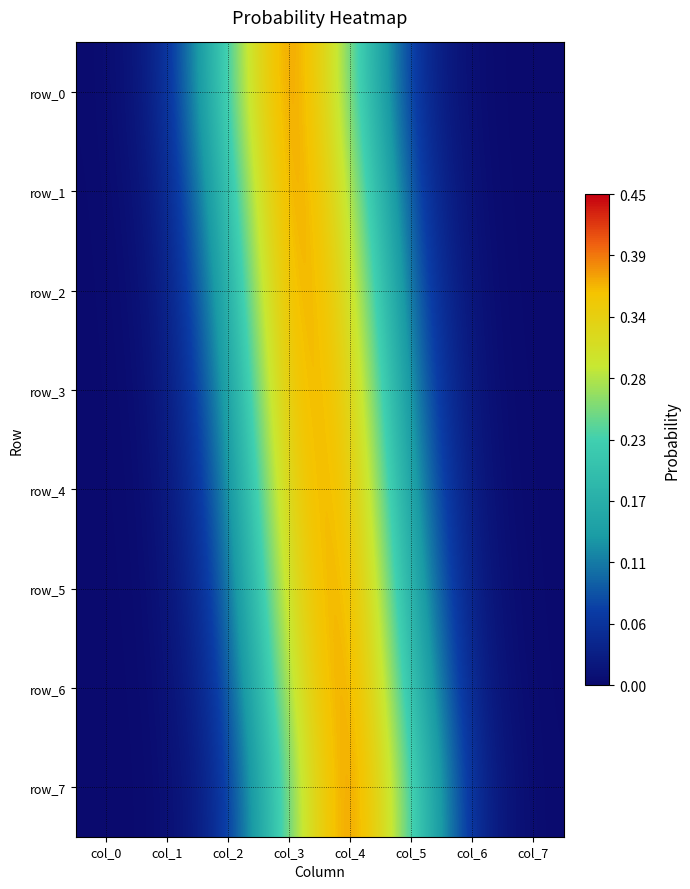

List the series in order of their peak value, highest first.

row_0, row_7, row_1, row_6, row_5, row_2, row_4, row_3